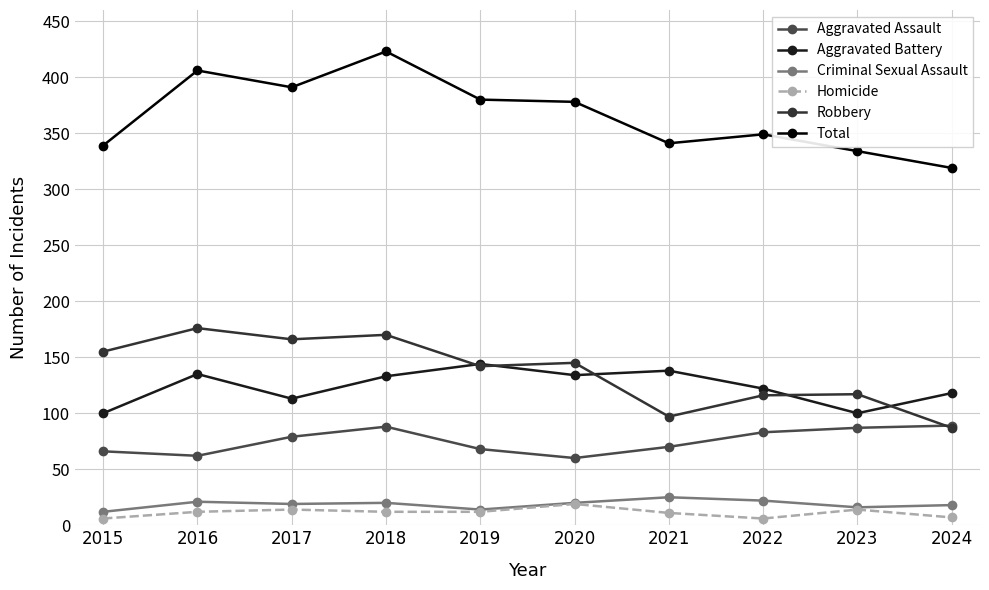

How many data points does each series have?

10